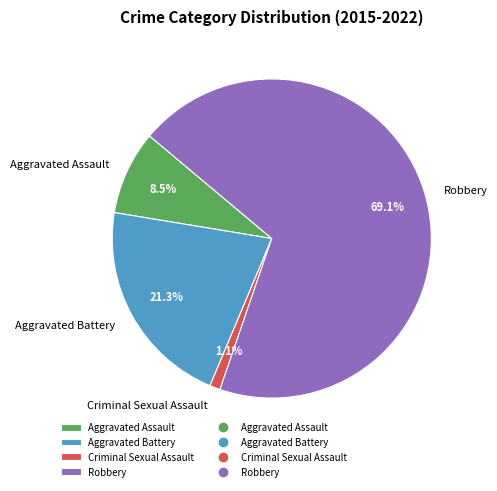

How many segments does this pie chart have?

4